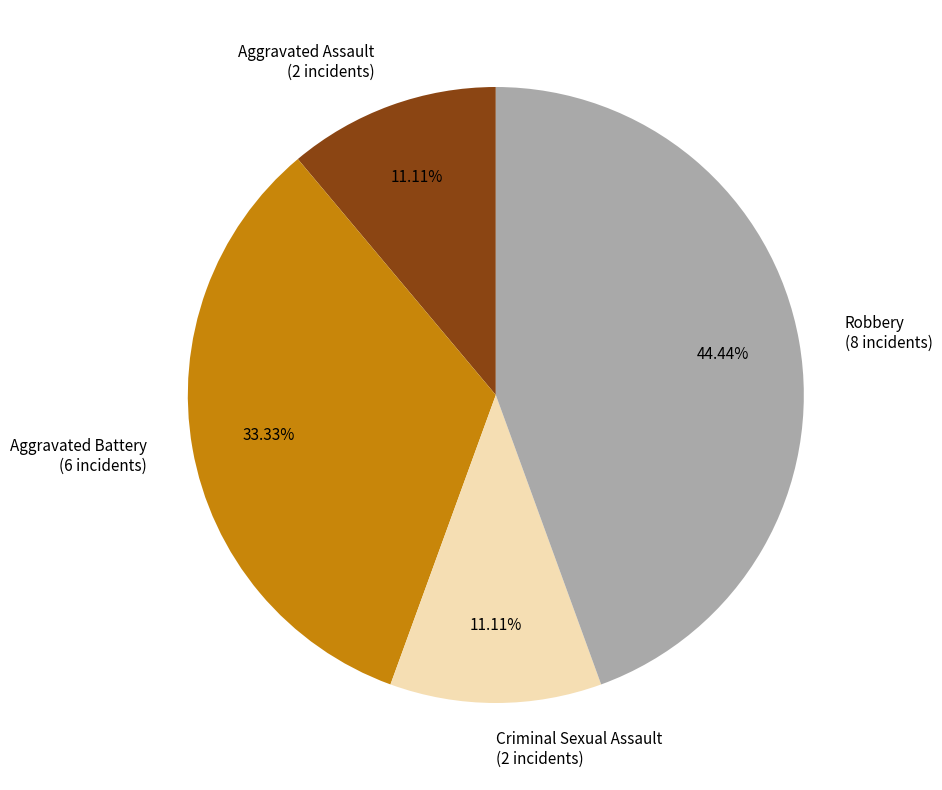

What is the ratio of the value at Aggravated Battery to the value at Criminal Sexual Assault?

3.0